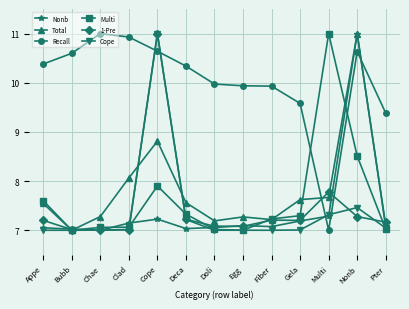

What position from the left is Appe?

1